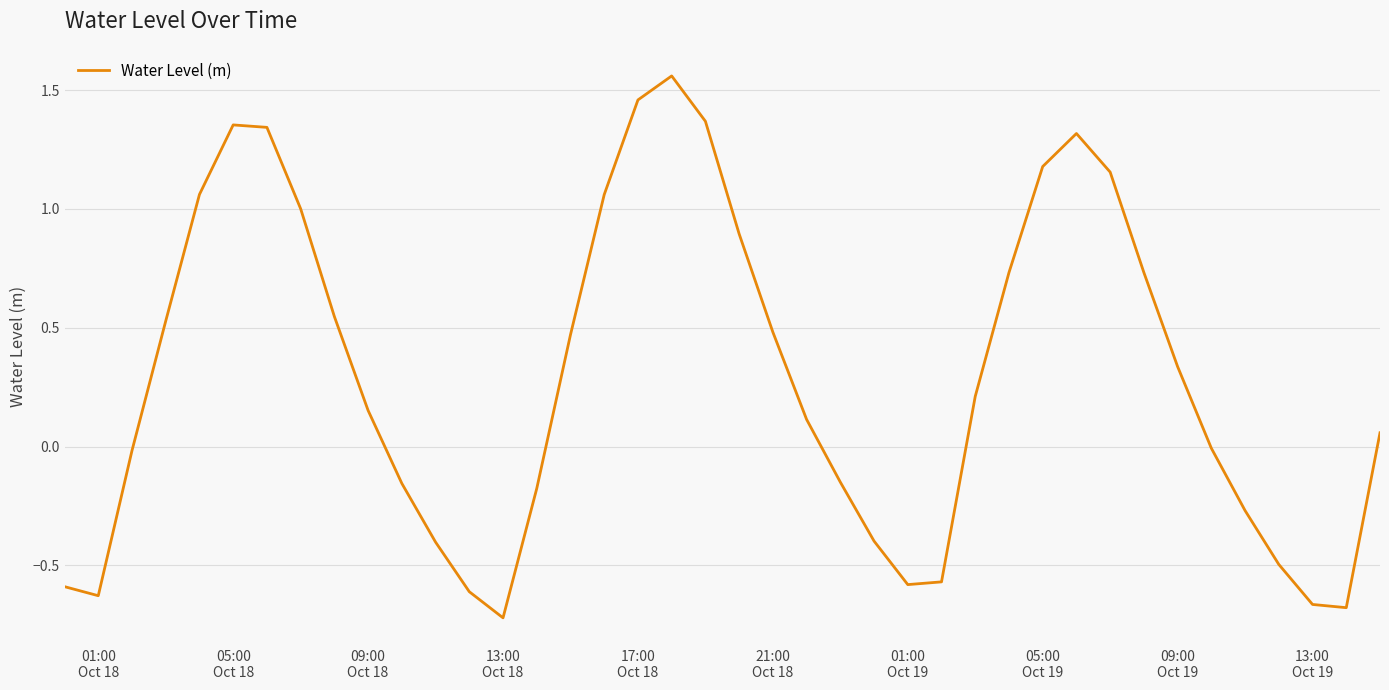

What is the difference between the maximum and minimum values?

2.3